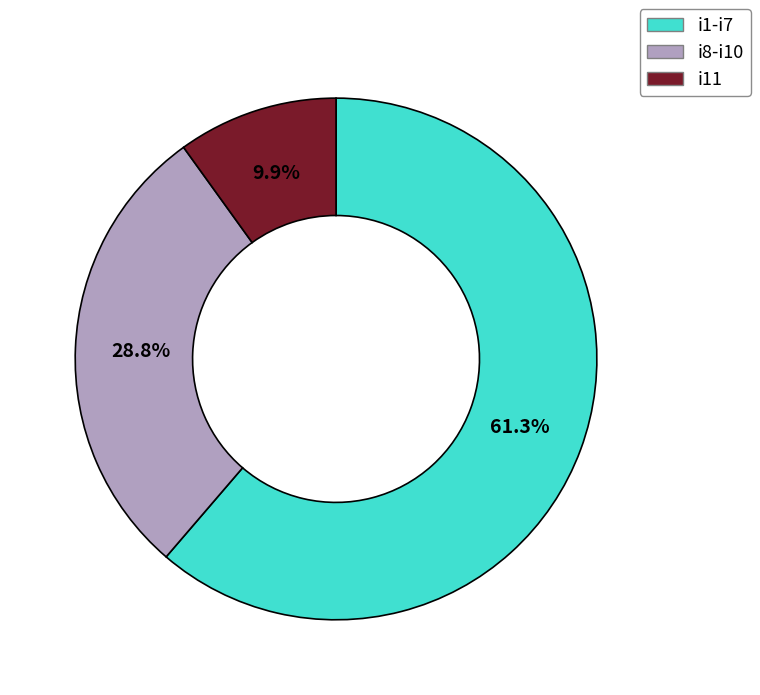

How many slices are in this pie chart?

3